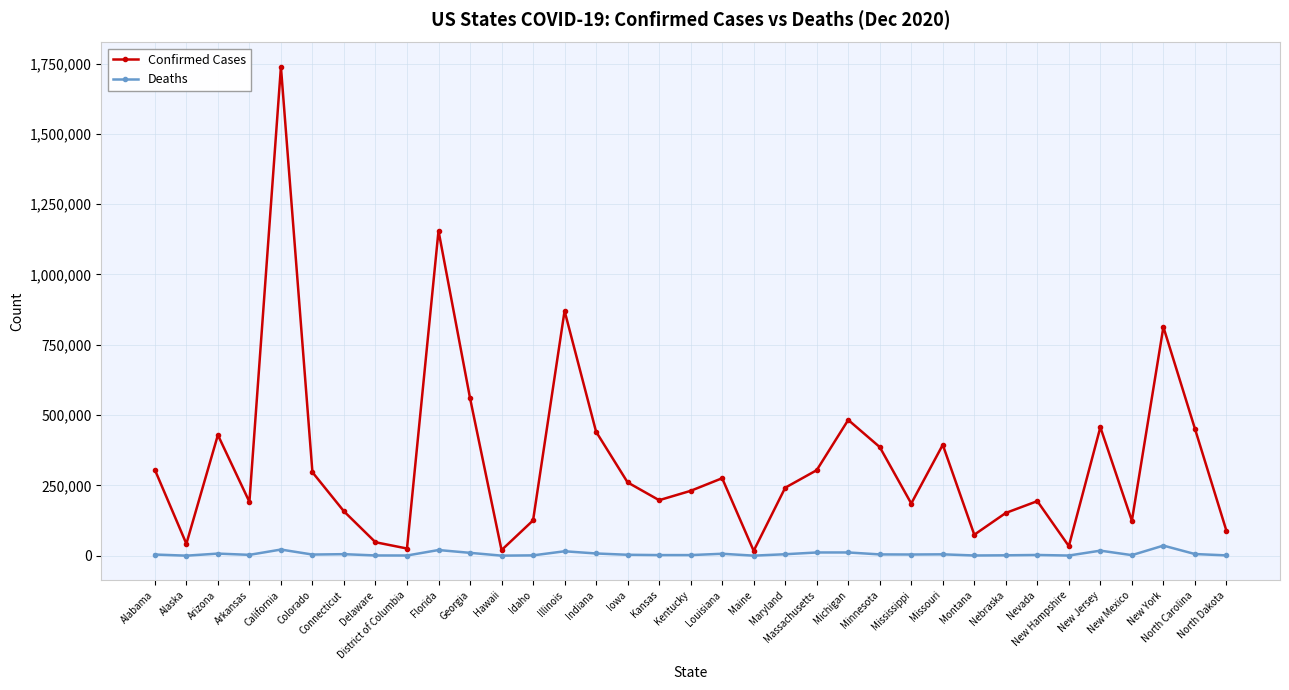

Rank the series by their maximum value, from lowest to highest.

Deaths, Confirmed Cases